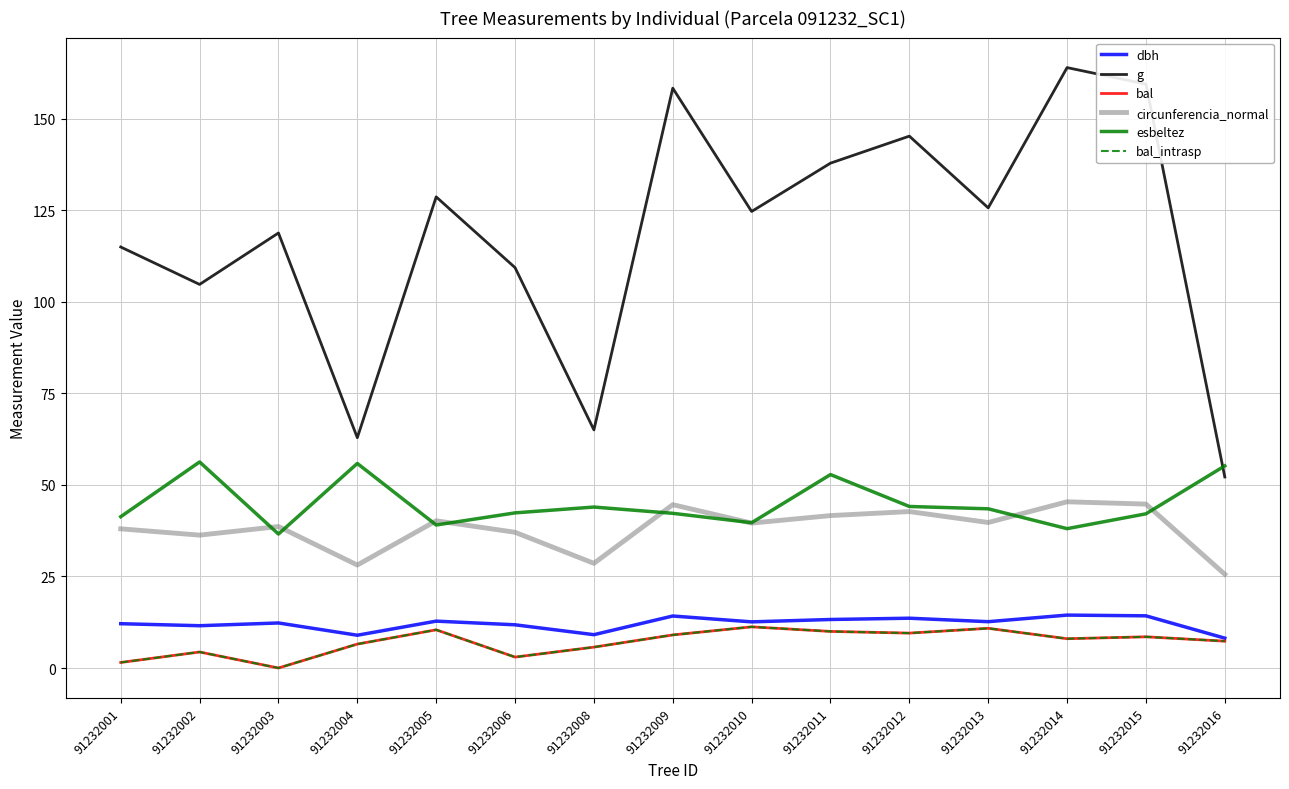

Does the chart have visible grid lines?

Yes